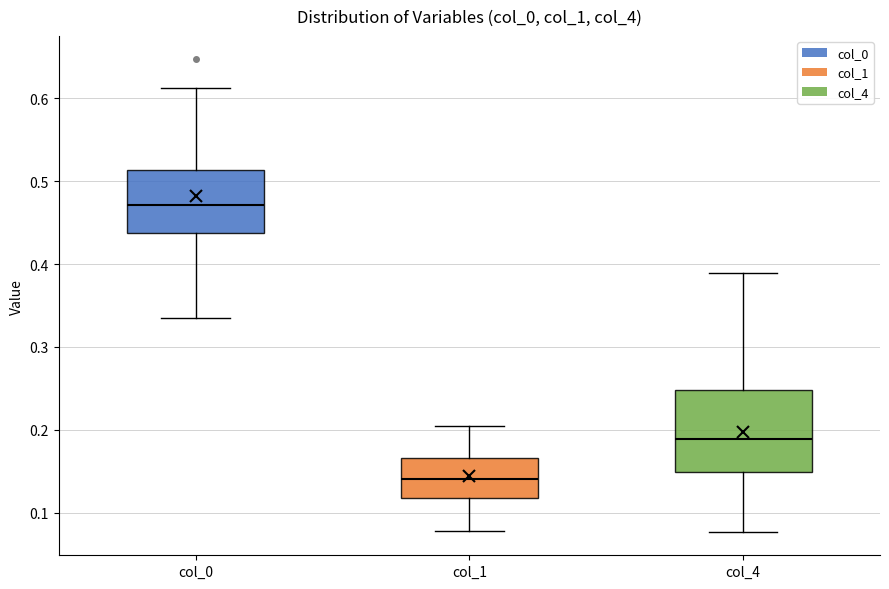

Comparing the boxes themselves (not the whiskers), which one is the tallest?

col_4